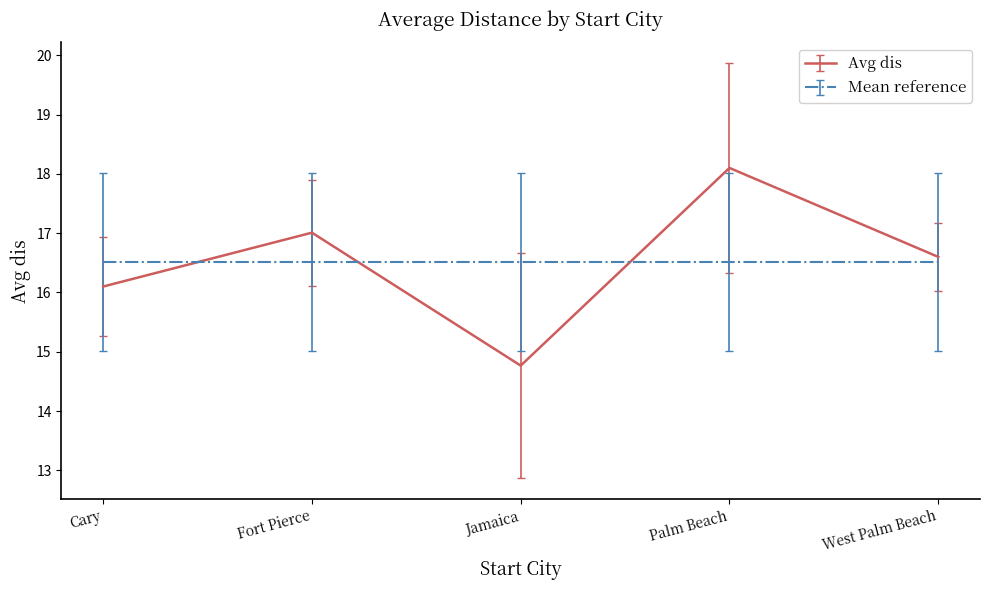

The value of Avg dis at Palm Beach is 18.1. True or false?

True